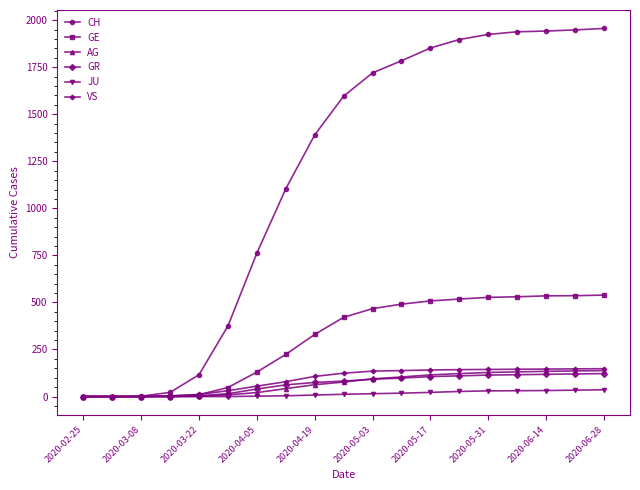

Which series has the largest range (max minus min)?

CH